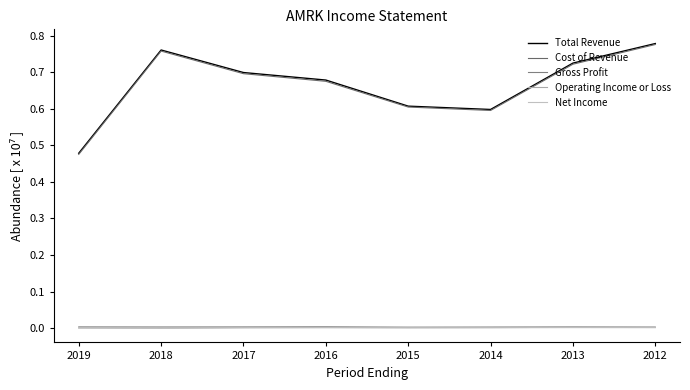

Rank the series at 2013 from lowest to highest value.

Net Income, Operating Income or Loss, Gross Profit, Cost of Revenue, Total Revenue